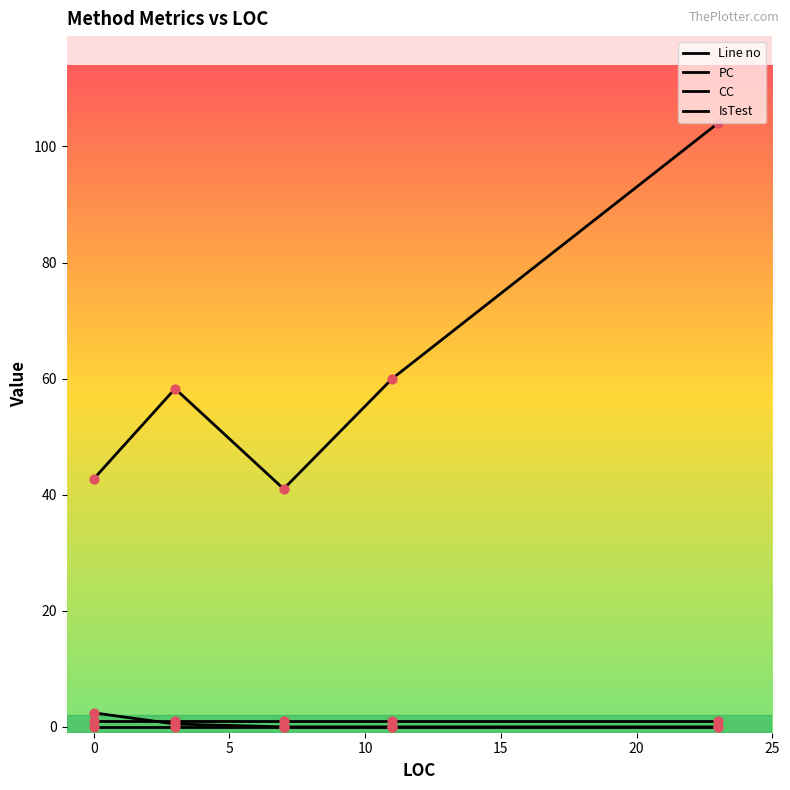

At how many categories does at least one series exceed 61?

1